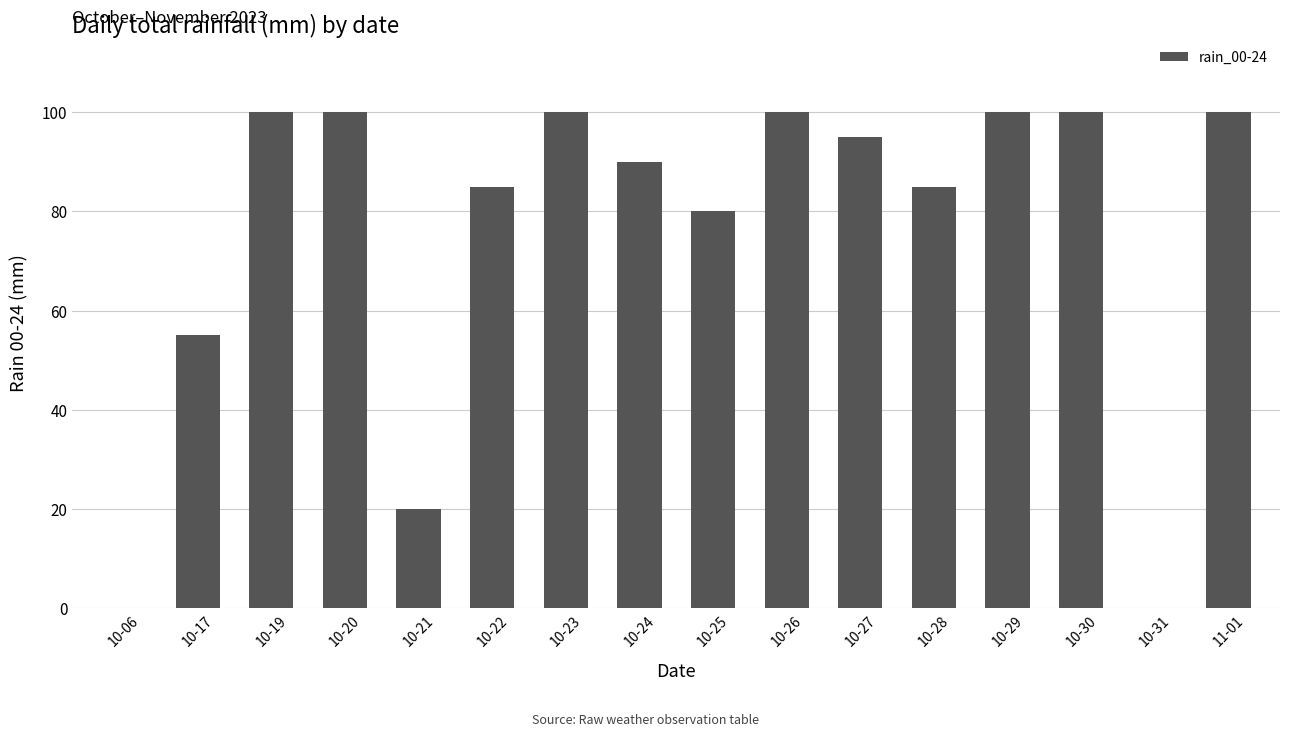

The chart shows a value of 100 at 10-29. True or false?

True